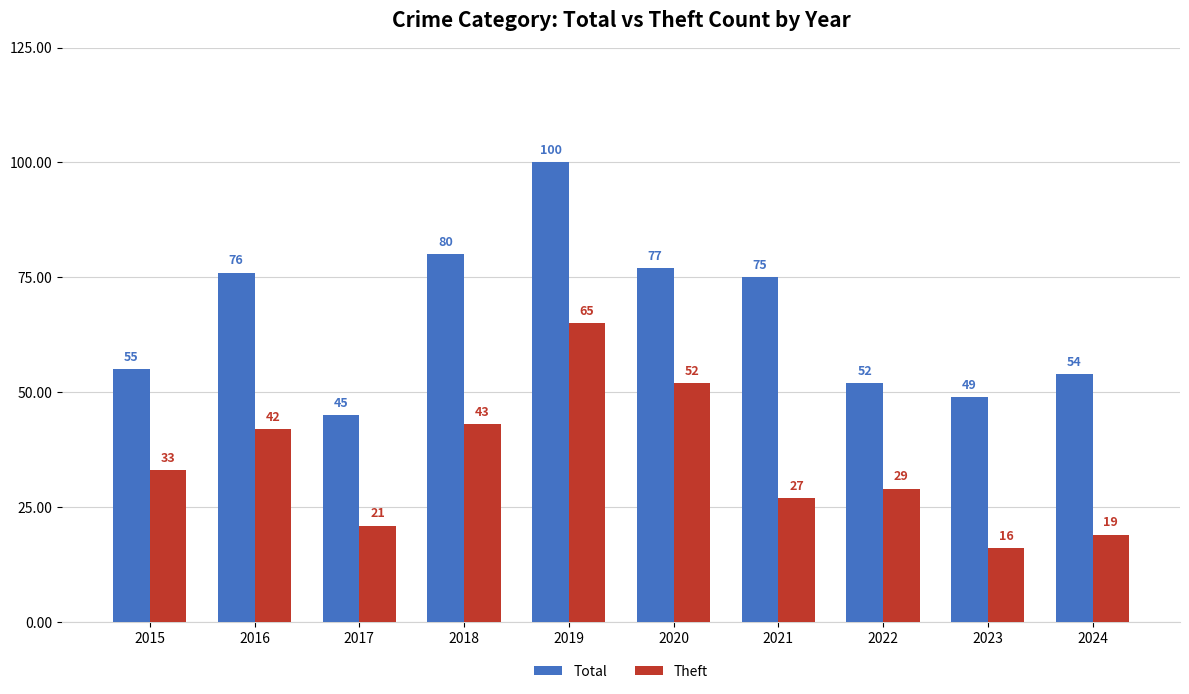

Between 2020 and 2024, which series saw the biggest shift?

Theft